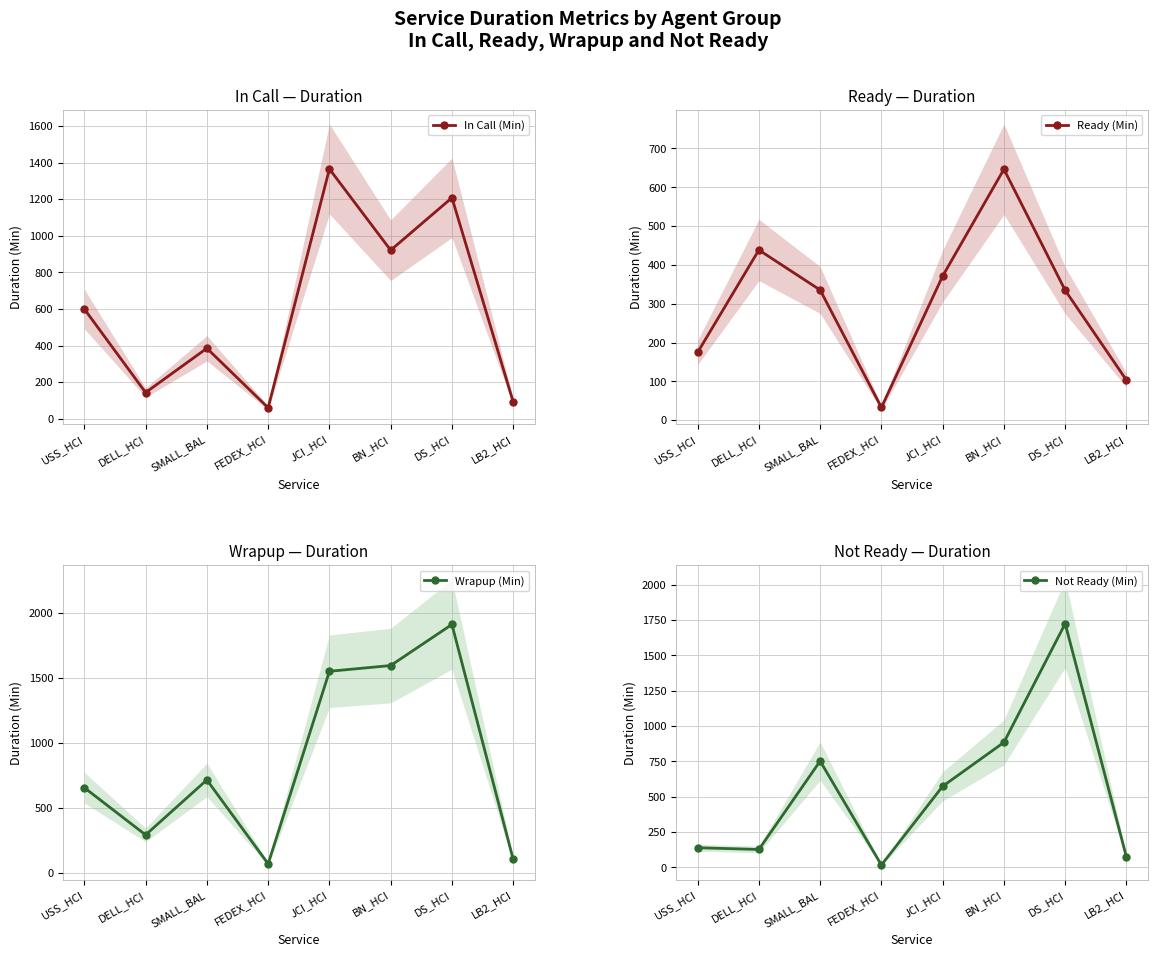

How many values in the Wrapup (Min) series exceed 715?

4